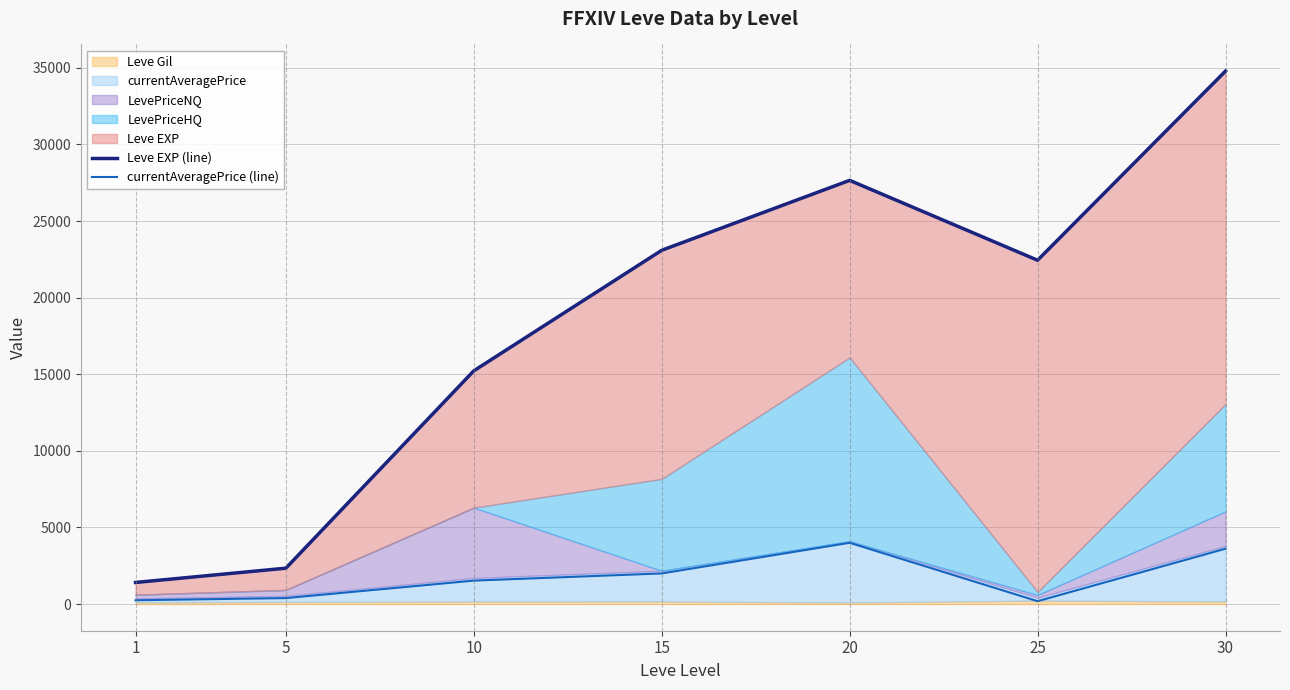

What is the spread (max minus min) of values at 15?

21092.0